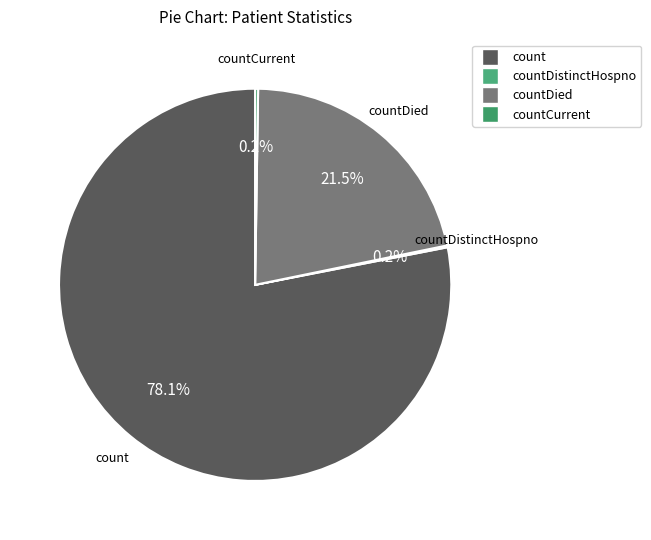

What percentage do count and countDied together represent?

99.6%